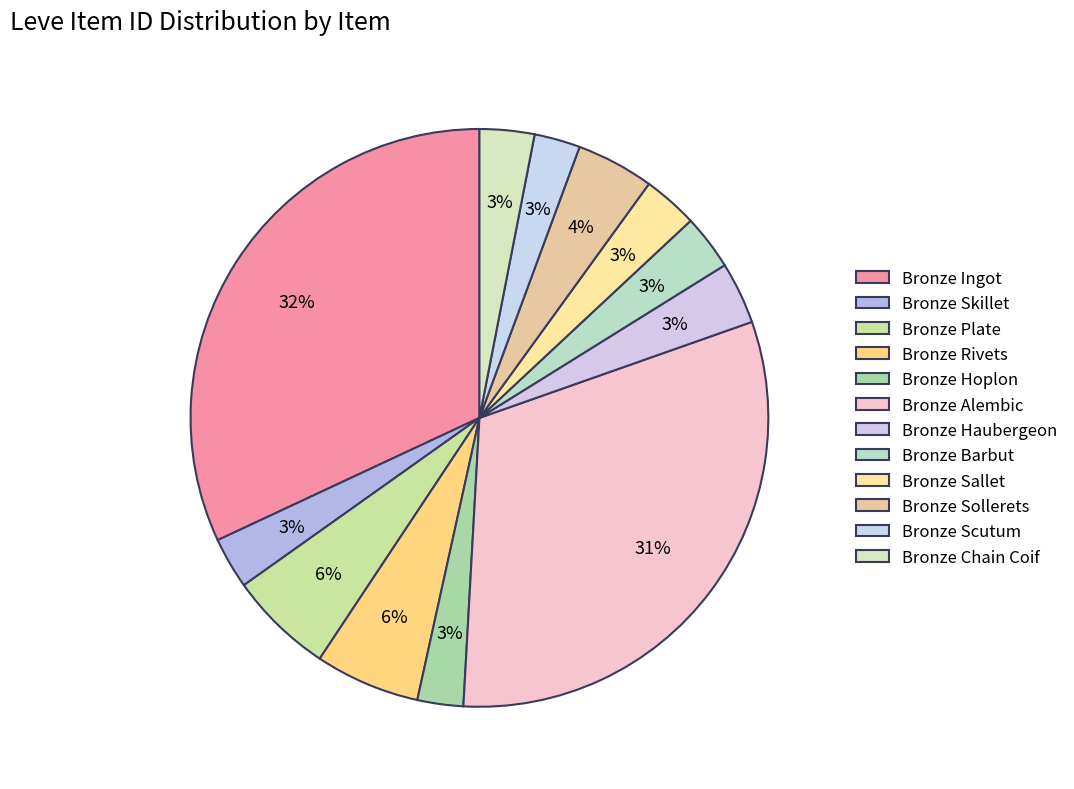

What percentage is the Bronze Skillet slice, to the nearest percent?

3%